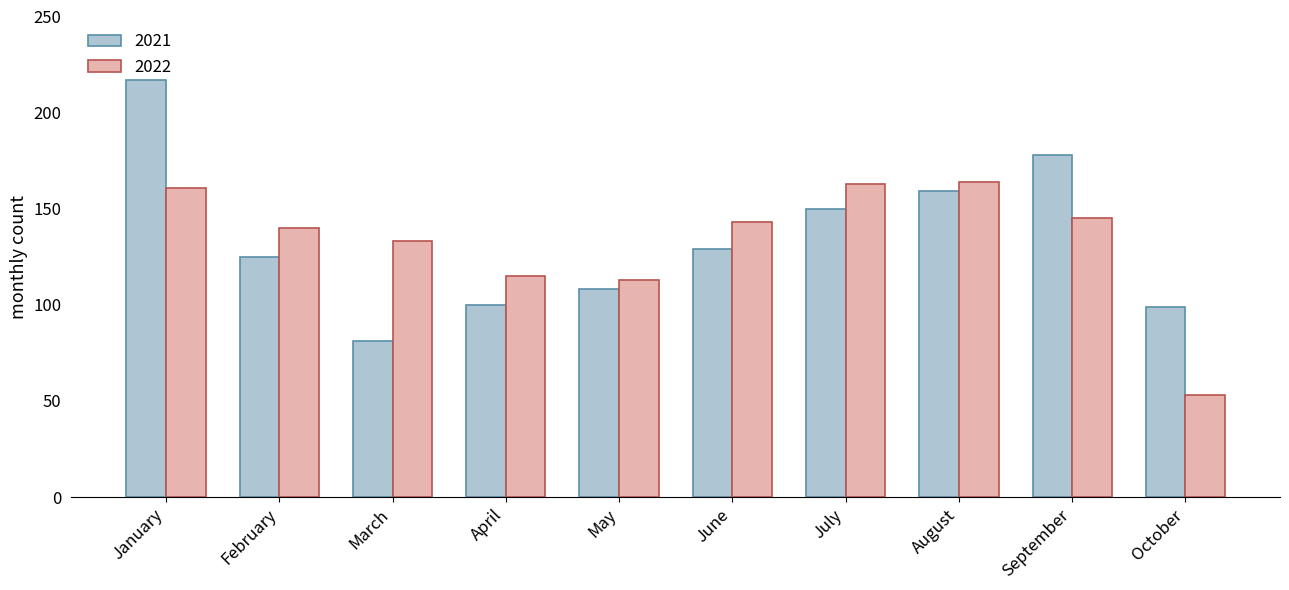

The value of 2021 at April is 100. True or false?

True